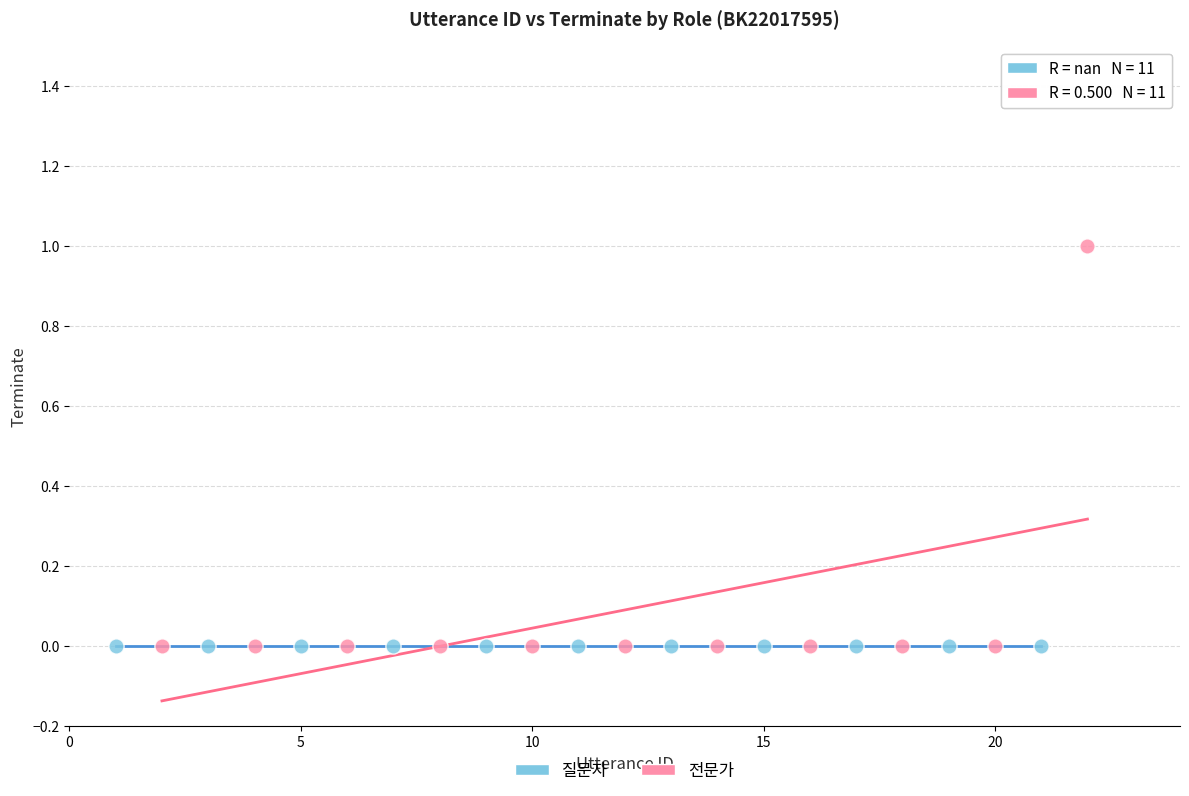

Which series contains the highest Y value?

전문가